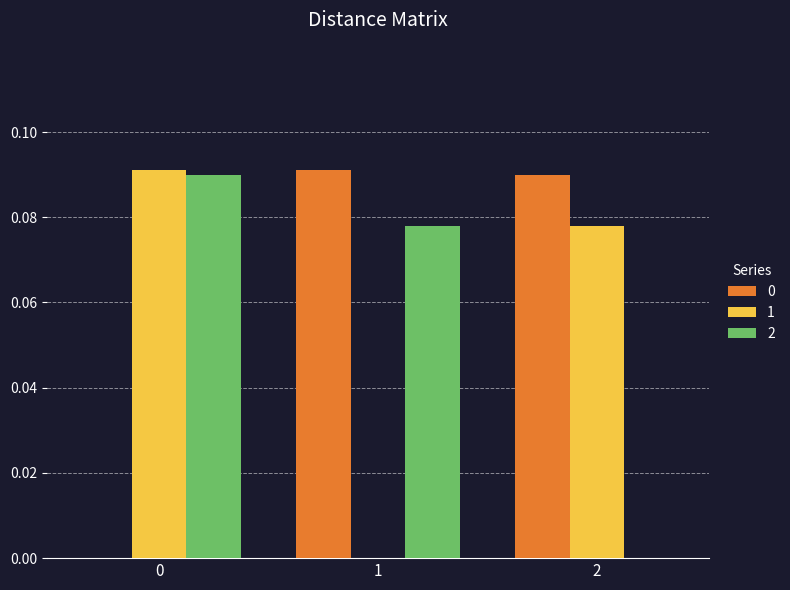

The 2 series shows 0.0 at 2. True or false?

True